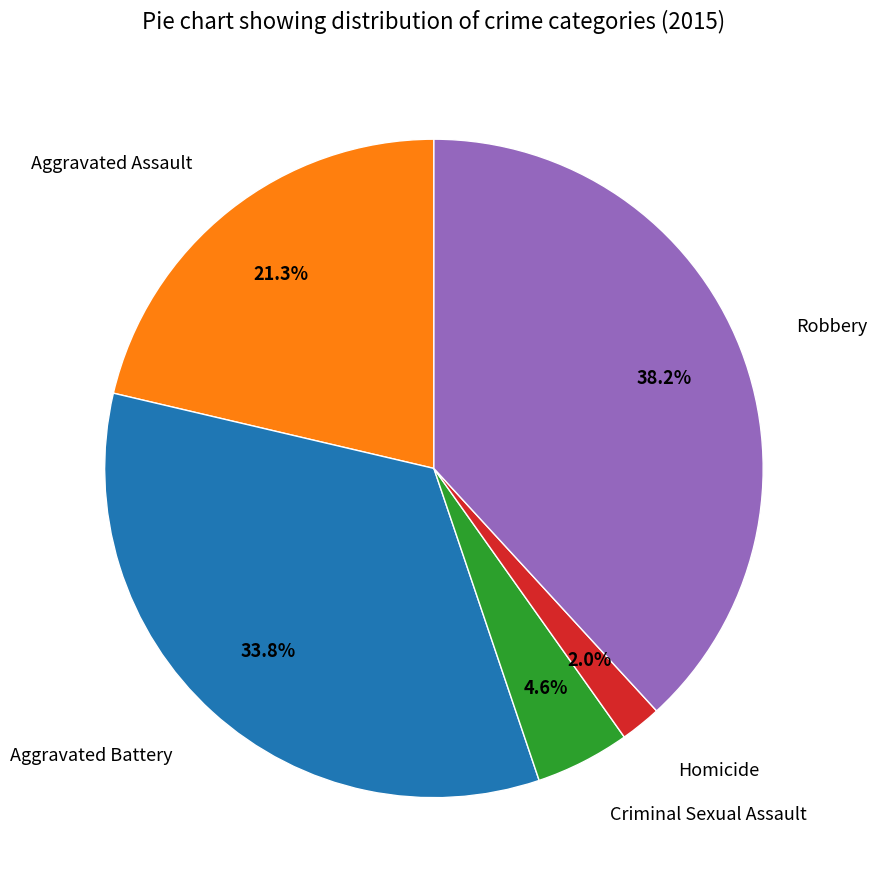

Does Robbery account for over 50% of the chart?

No